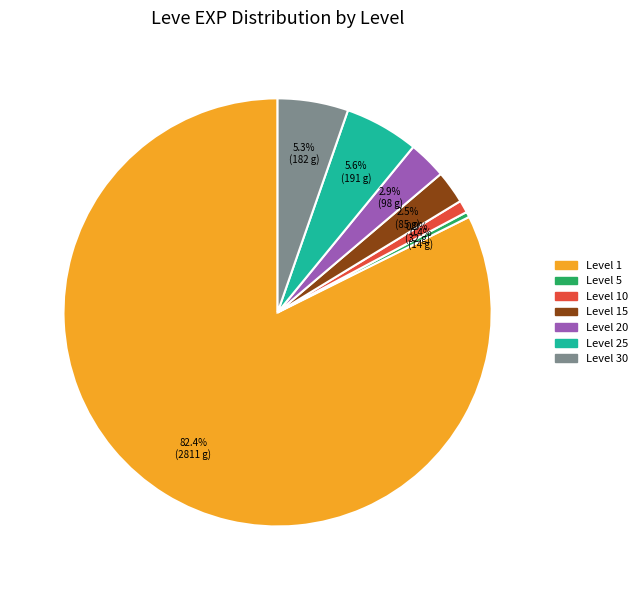

Does Level 1 represent more than half of the total?

Yes